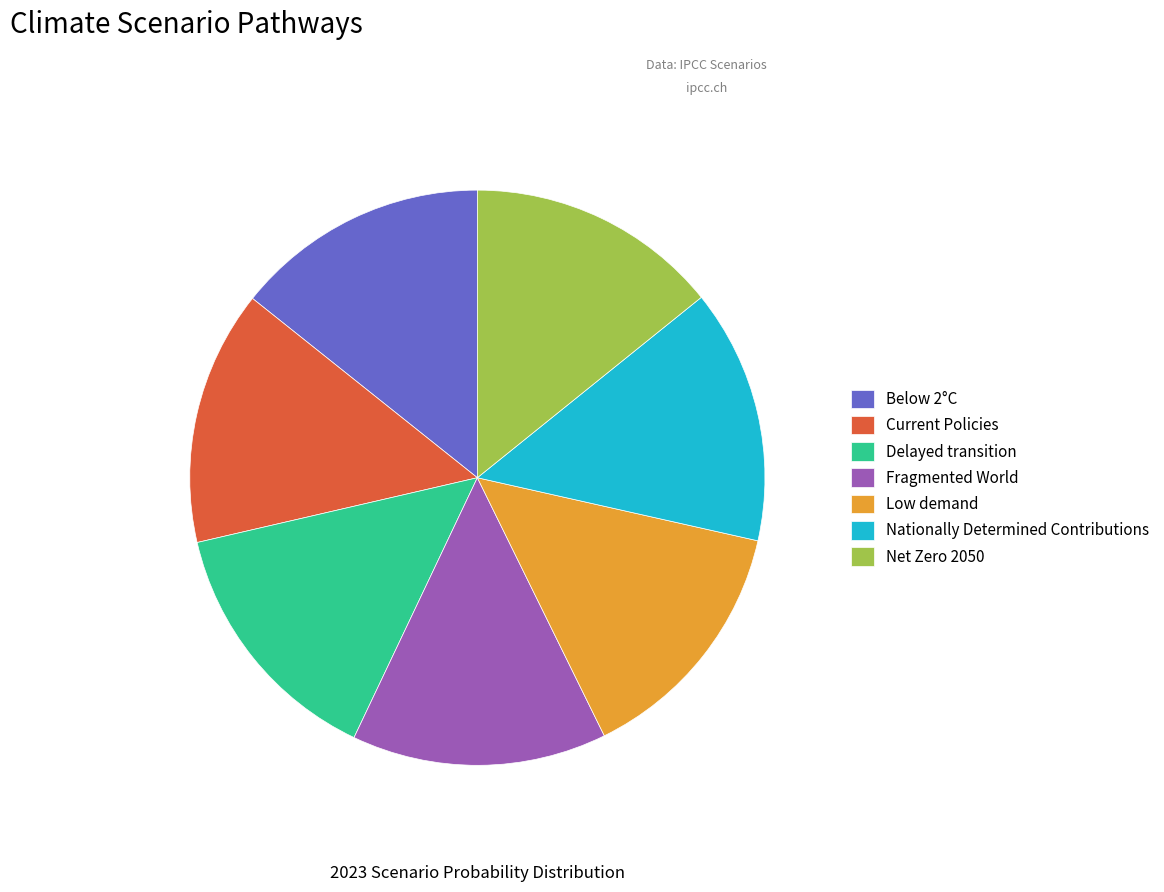

Count the number of slices in the pie.

7